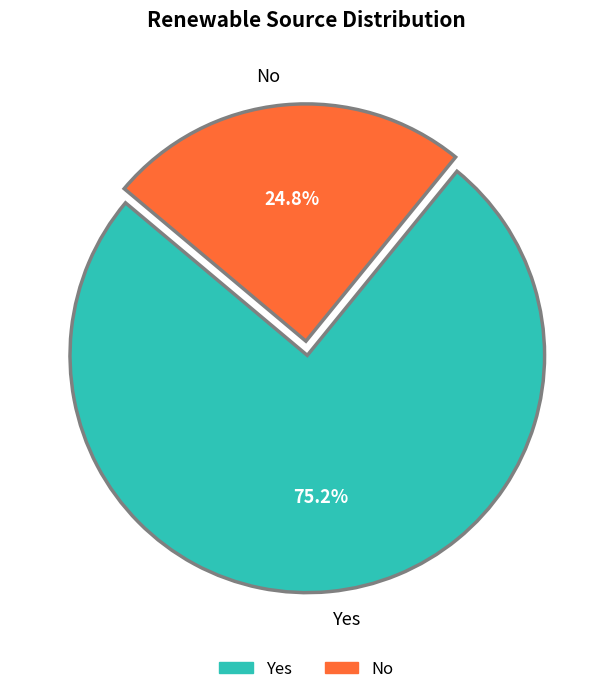

Which slice represents more than half of the pie?

Yes